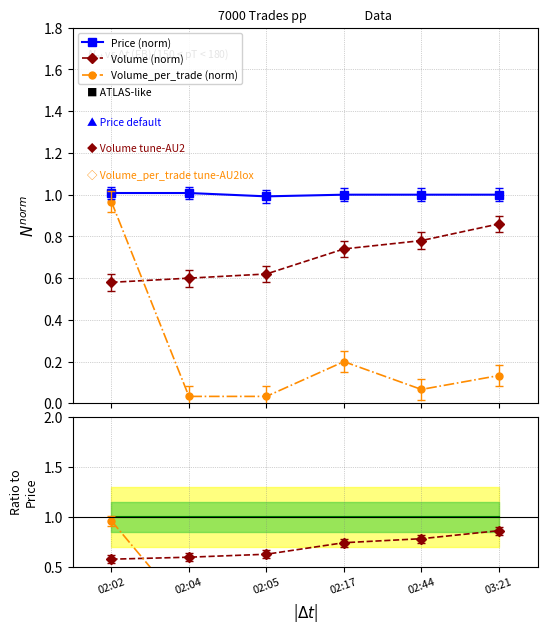

Which series changed the most between 02:04 and 03:21?

Volume ratio